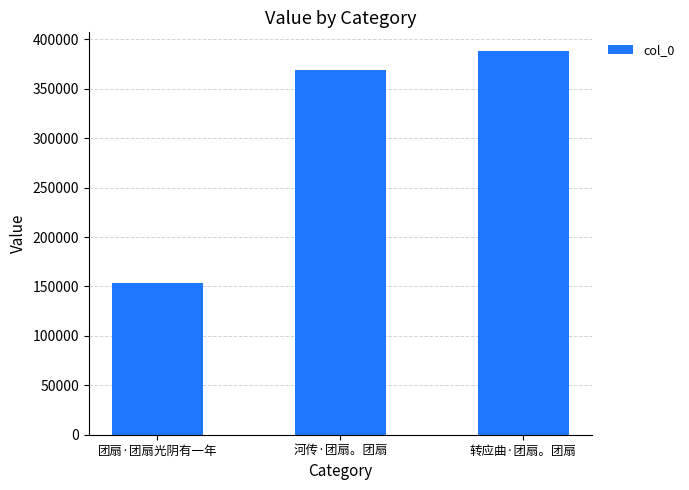

What is the value of the 1st bar from the left?

153501